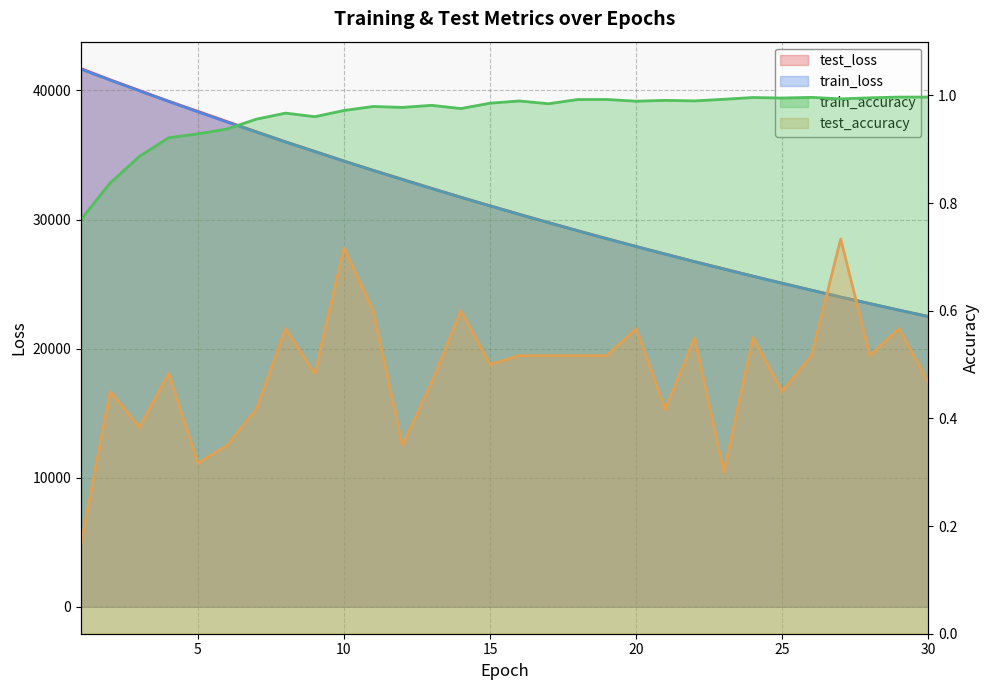

Where is train_loss nearest to the value 32062?

13